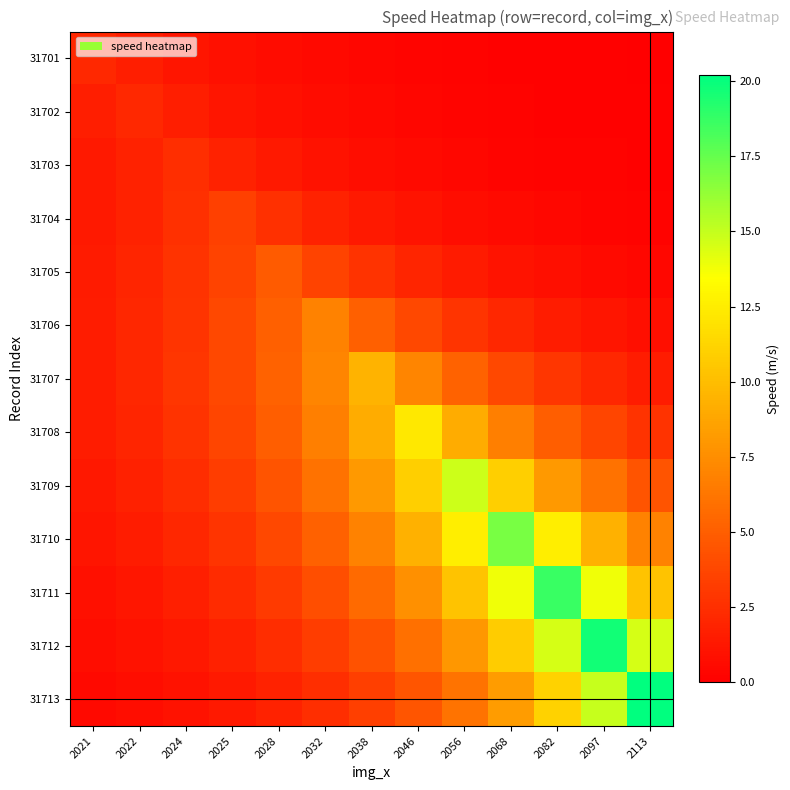

Which label corresponds to the smallest value in the chart?

2113